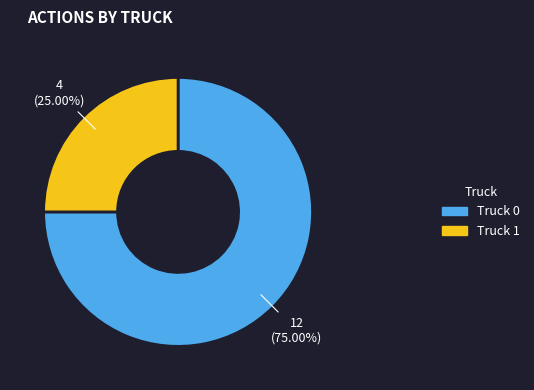

To the nearest percent, what portion does Truck 1 represent?

25%